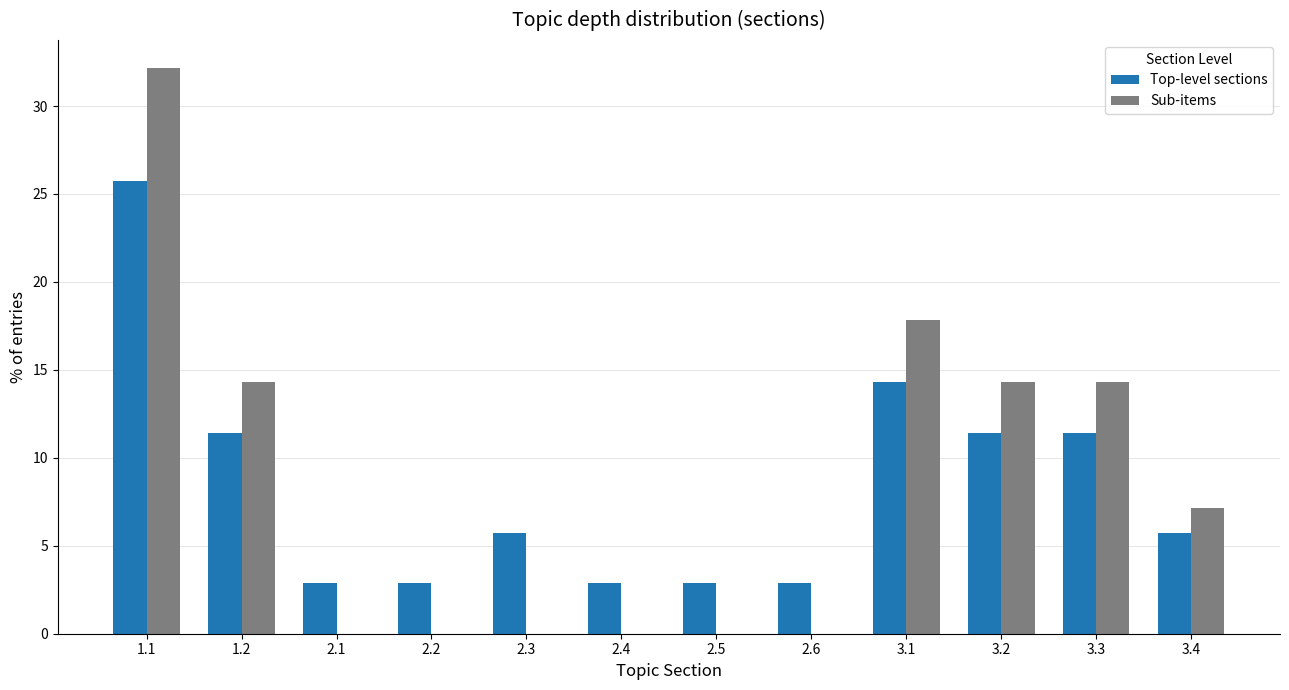

What is the sum of the Sub-items values at 2.2 and 3.1?

17.9